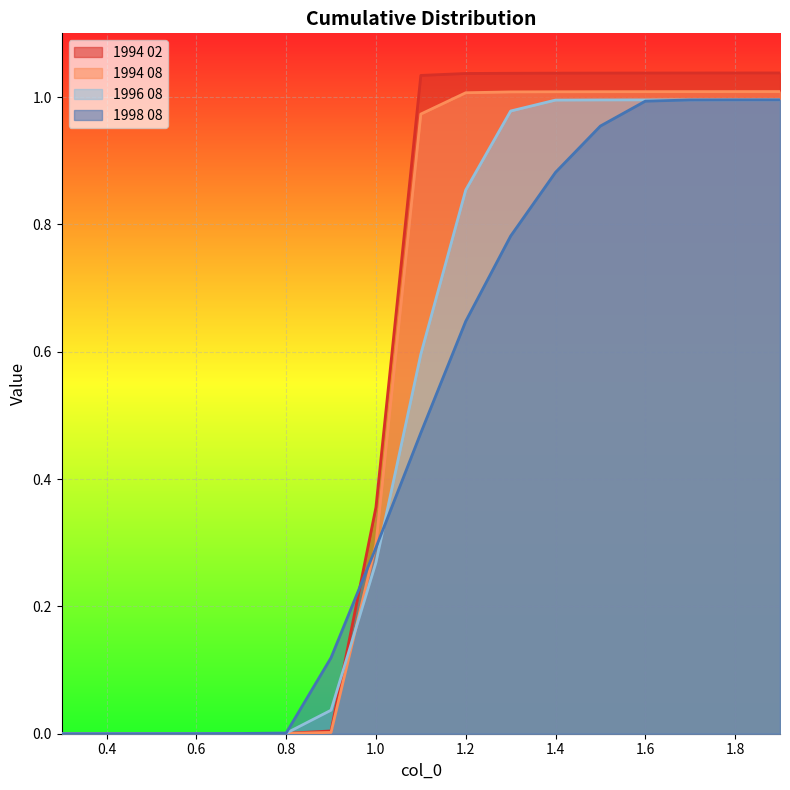

Which series has the largest range (max minus min)?

1994 02